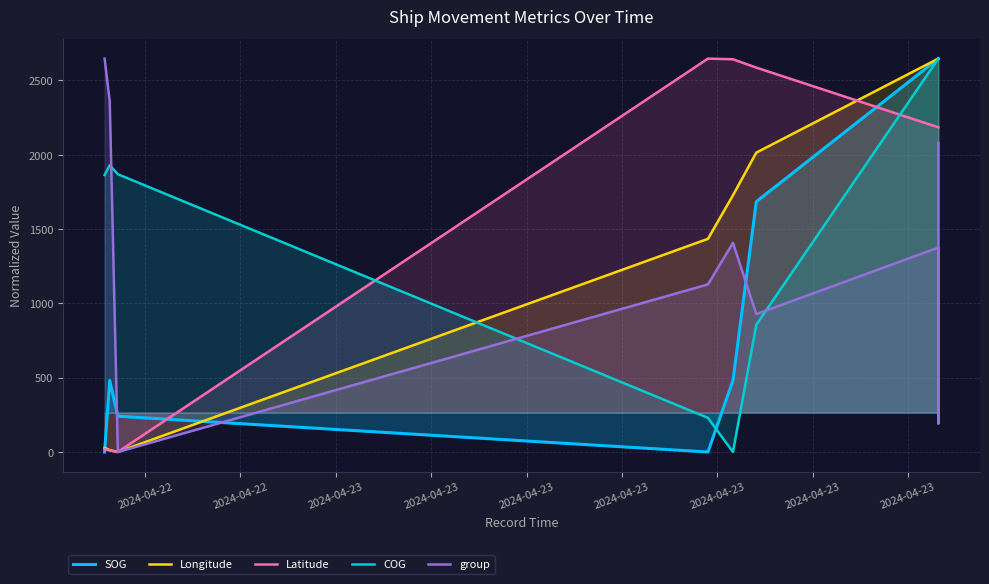

In Latitude, how many points are higher than both neighbors (excluding endpoints)?

1